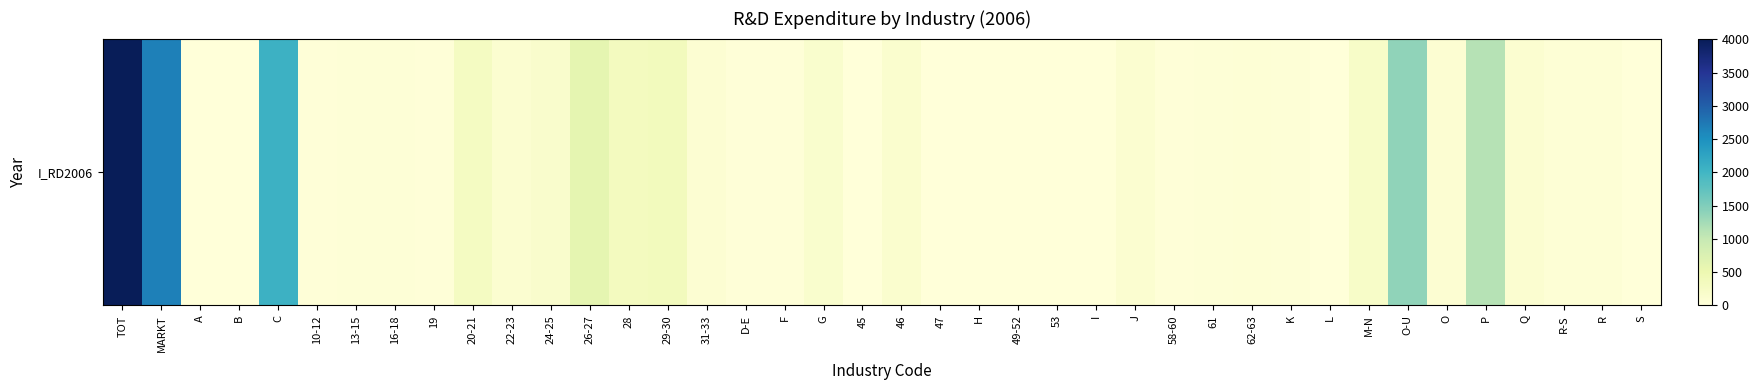

List the labels in order of value, smallest first.

45, 53, I, L, 47, A, B, S, H, 49-52, 19, F, 58-60, D-E, 10-12, K, 61, 13-15, 16-18, R, R-S, 62-63, O, 31-33, J, 22-23, Q, 46, G, 24-25, M-N, 20-21, 28, 29-30, 26-27, P, O-U, C, MARKT, TOT